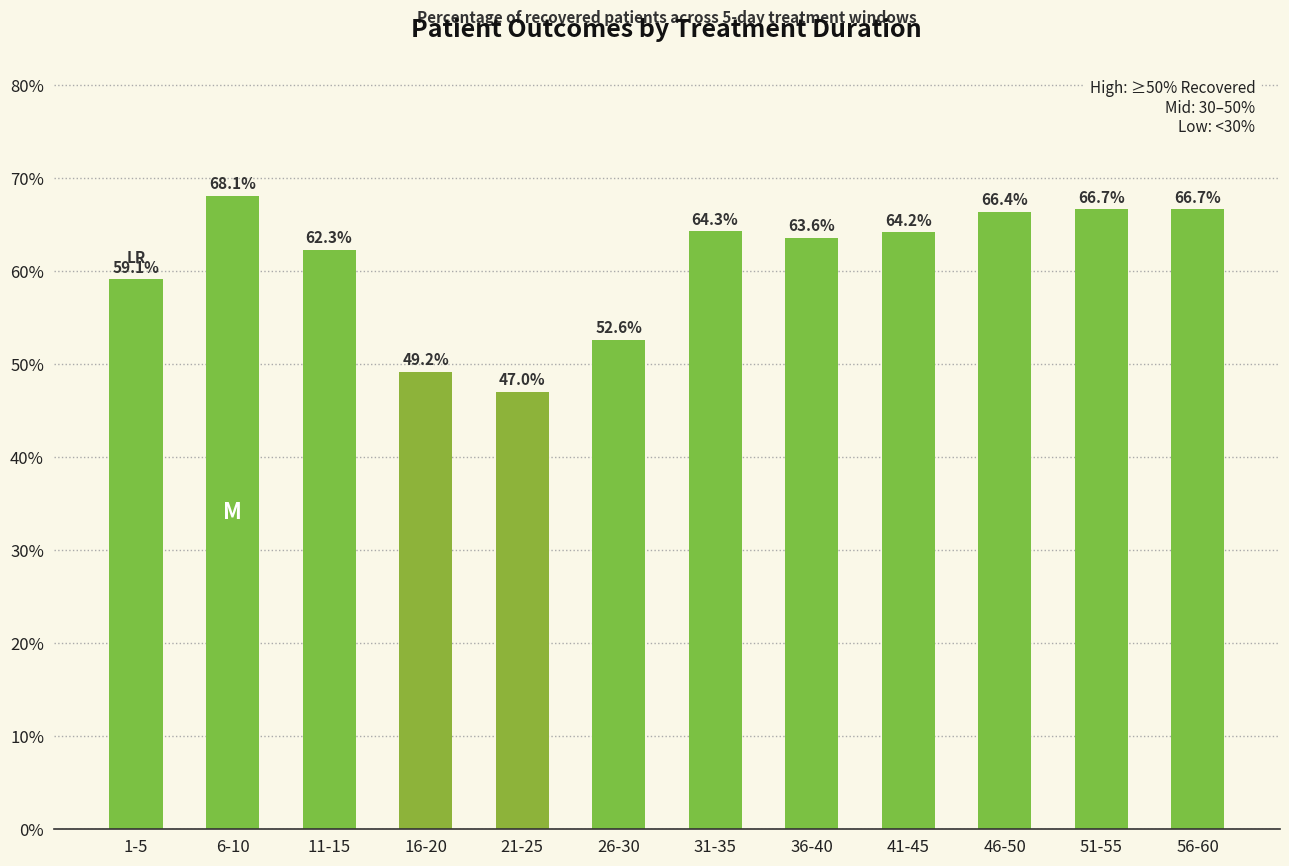

What position from the left is 41-45?

9